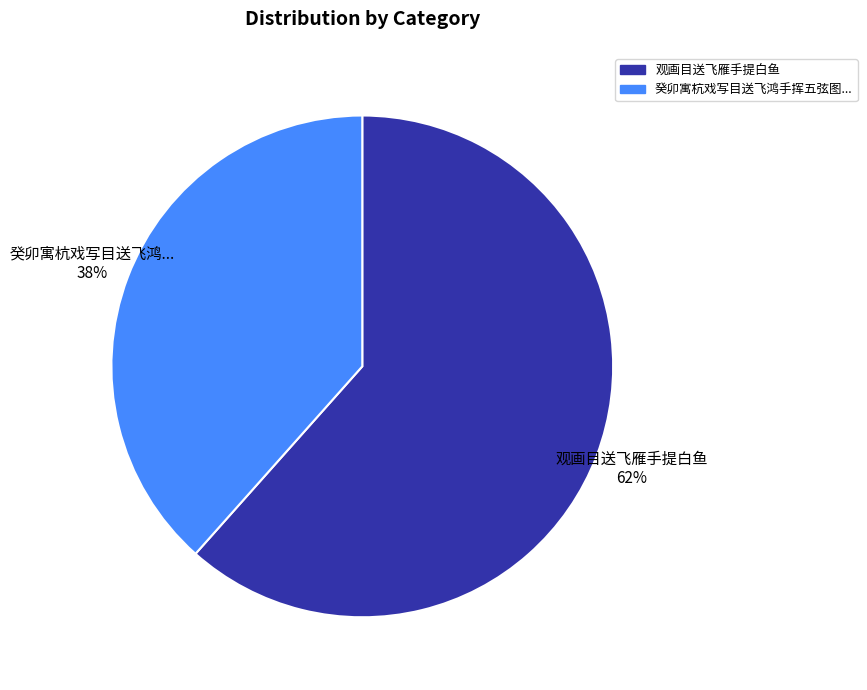

Is there any slice that represents more than half of the pie?

Yes